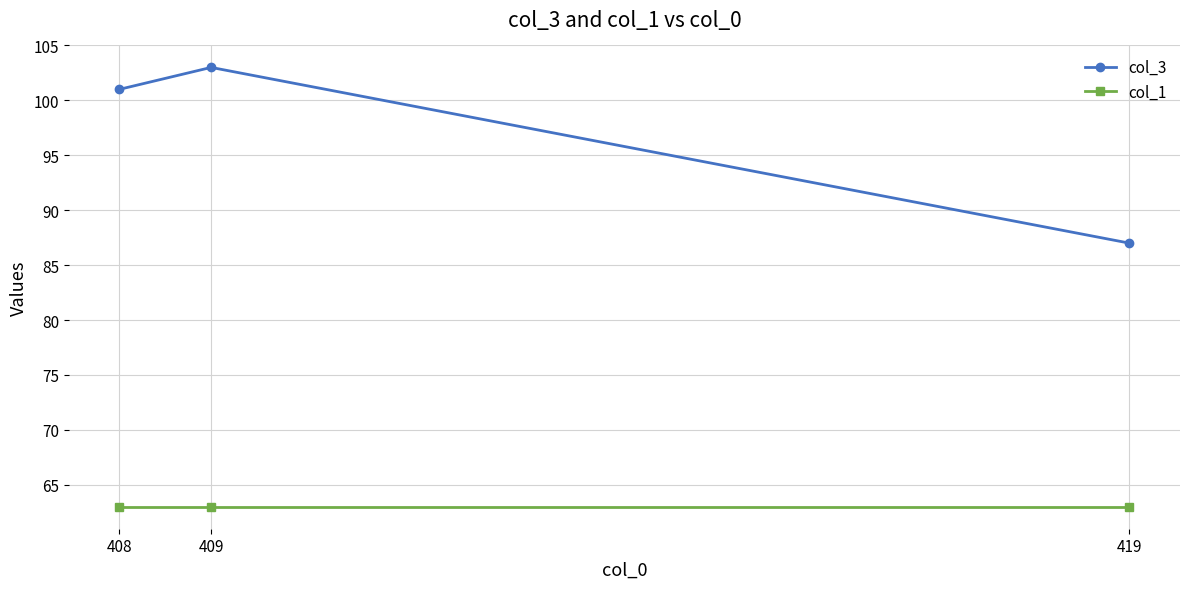

Which has a higher value, 408 or 409?

409